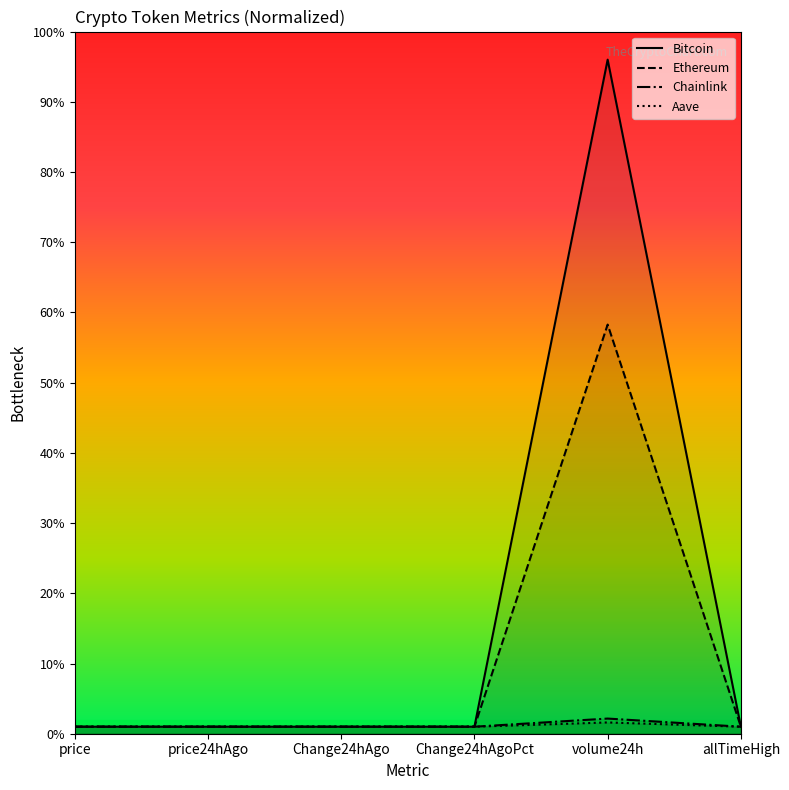

Between price and allTimeHigh, which is larger?

allTimeHigh